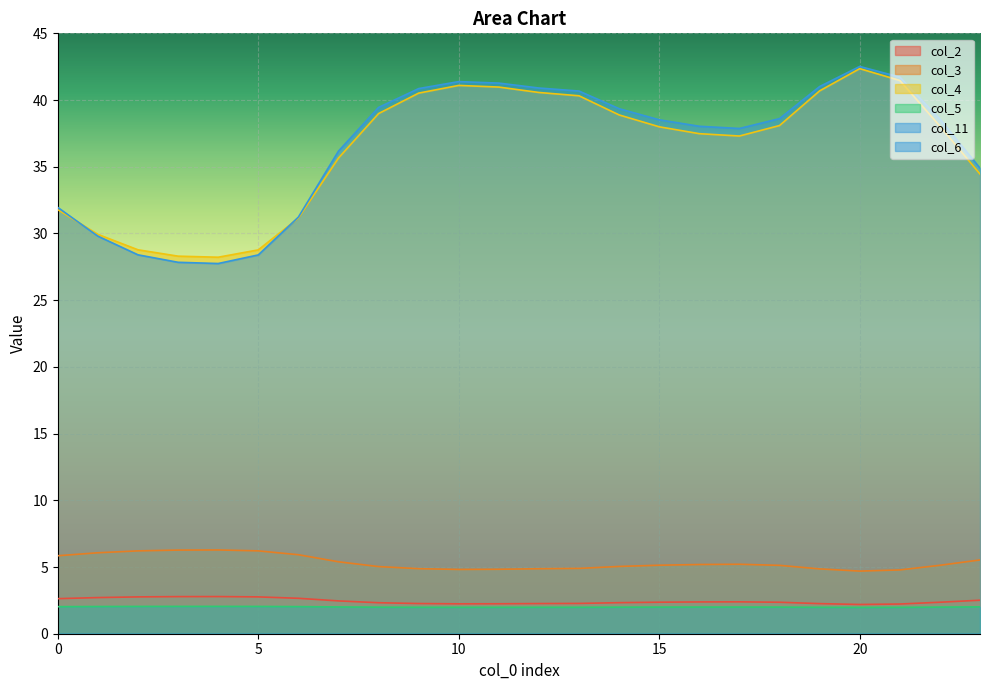

How many series are shown in this chart?

6